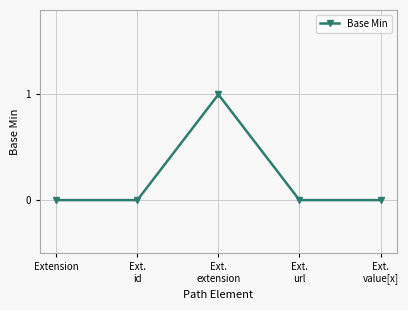

The value at Ext.
id is 0. True or false?

True